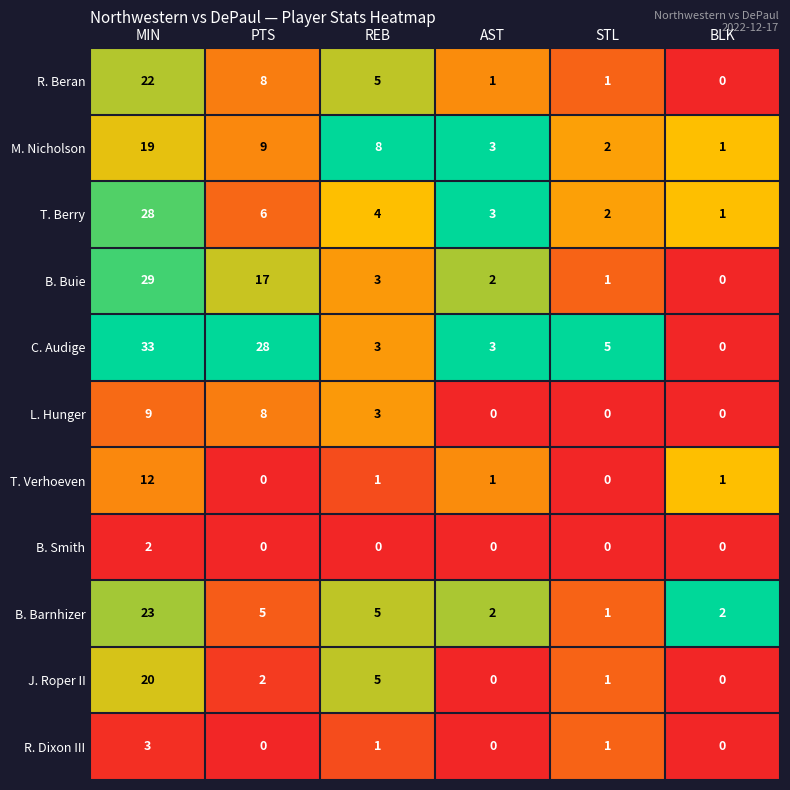

At which label is B. Buie closest to 14?

PTS